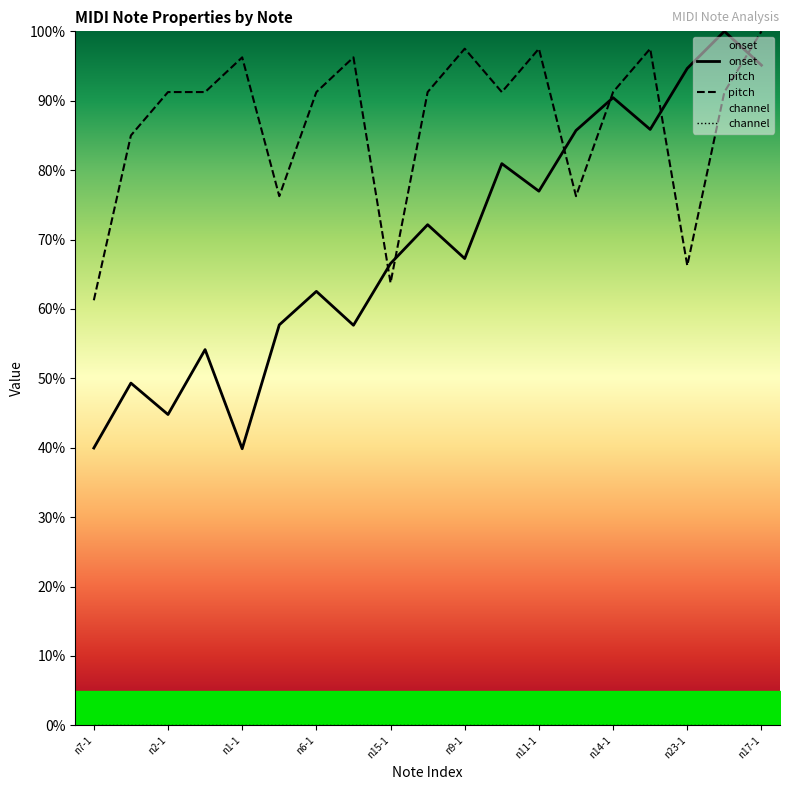

Between n13-1 and n16-1, which is larger?

n13-1